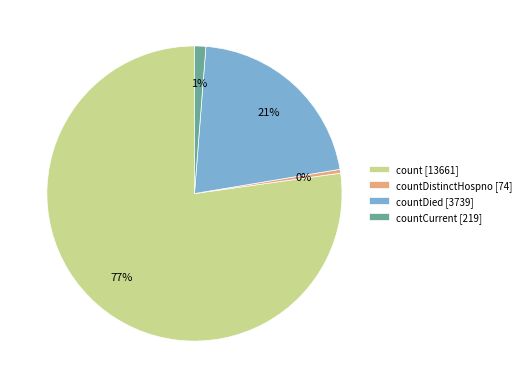

To the nearest percent, what is the combined percentage of countCurrent [219] and countDied [3739]?

22%